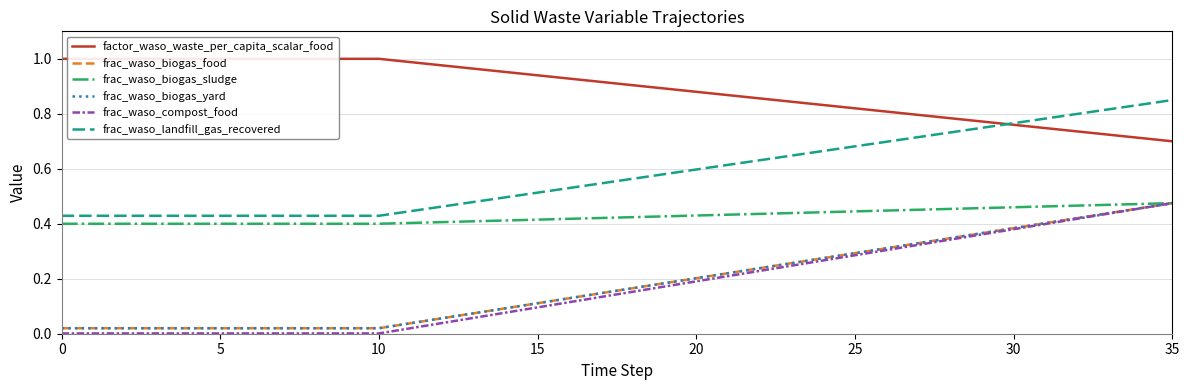

What is the sum of all frac_waso_biogas_food values?

6.6